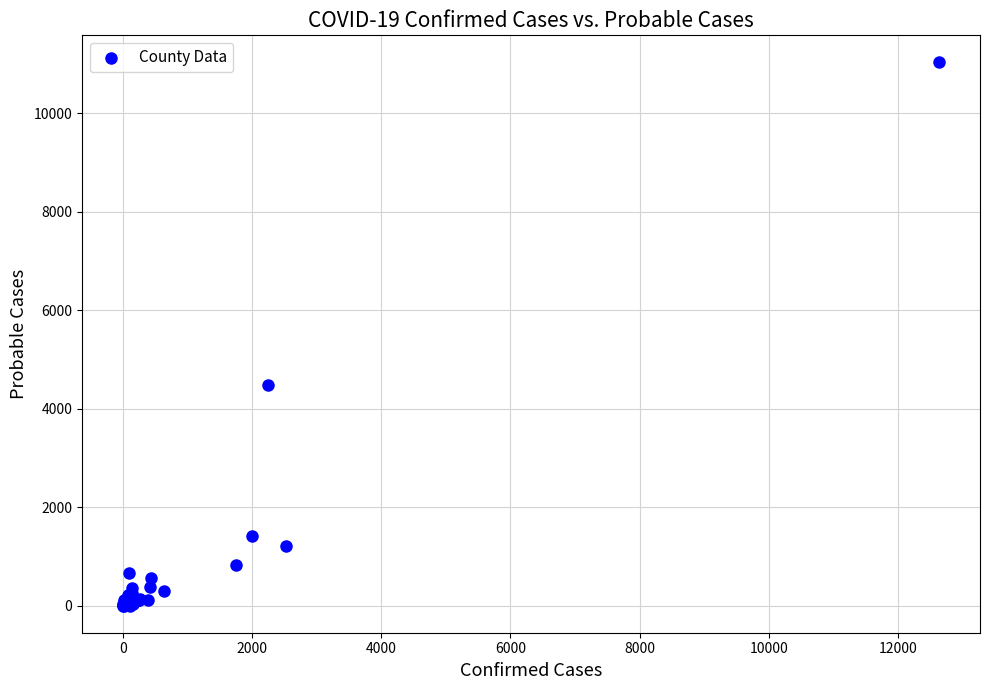

What Y value in the scatter plot is closest to 5518?

4490